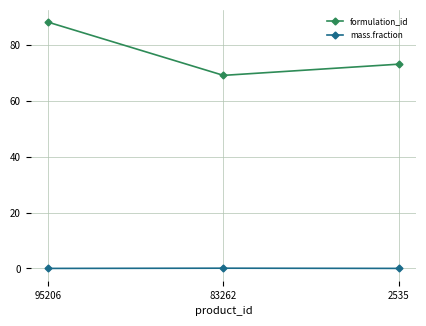

Is the value of mass.fraction at 2535 greater than the value of formulation_id at 83262?

No